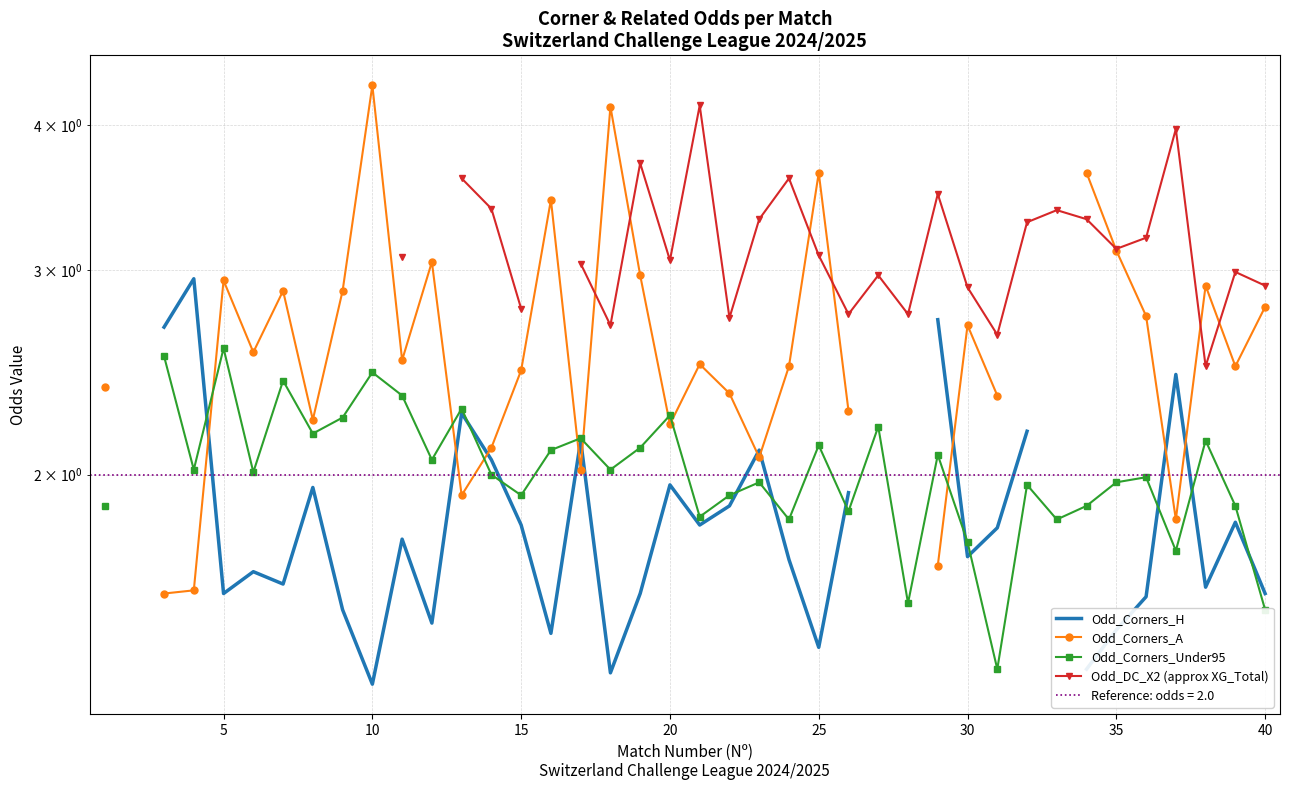

What is the value of the Odd_Corners_A point at the 29th from the left?

1.7